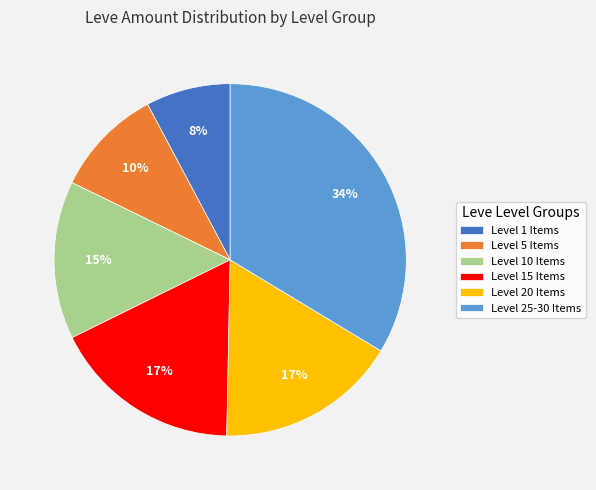

True or false: Level 10 Items accounts for 15% of the total.

True